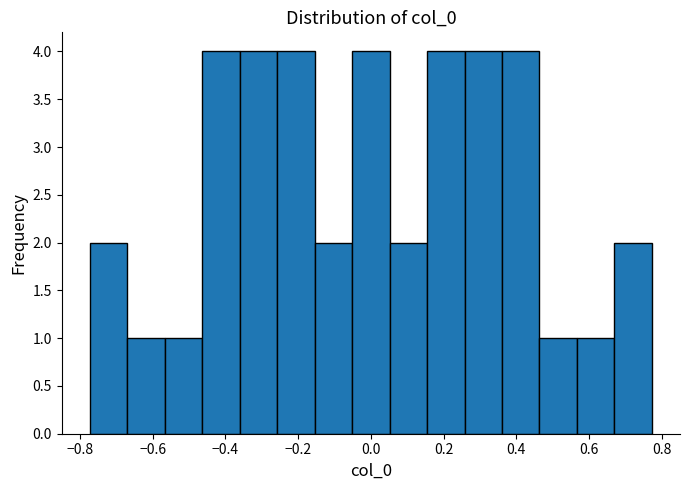

Reading left to right, list every bar in this chart as the range it spans on the x-axis followed by its height. Neither the bar edges nor the heights are printed on the chart, so give them approximately, as read against the axes.

-0.78 to -0.66: 2
-0.66 to -0.56: 1
-0.56 to -0.46: 1
-0.46 to -0.36: 4
-0.36 to -0.26: 4
-0.26 to -0.16: 4
-0.16 to -0.06: 2
-0.06 to 0.06: 4
0.06 to 0.16: 2
0.16 to 0.26: 4
0.26 to 0.36: 4
0.36 to 0.46: 4
0.46 to 0.56: 1
0.56 to 0.66: 1
0.66 to 0.78: 2